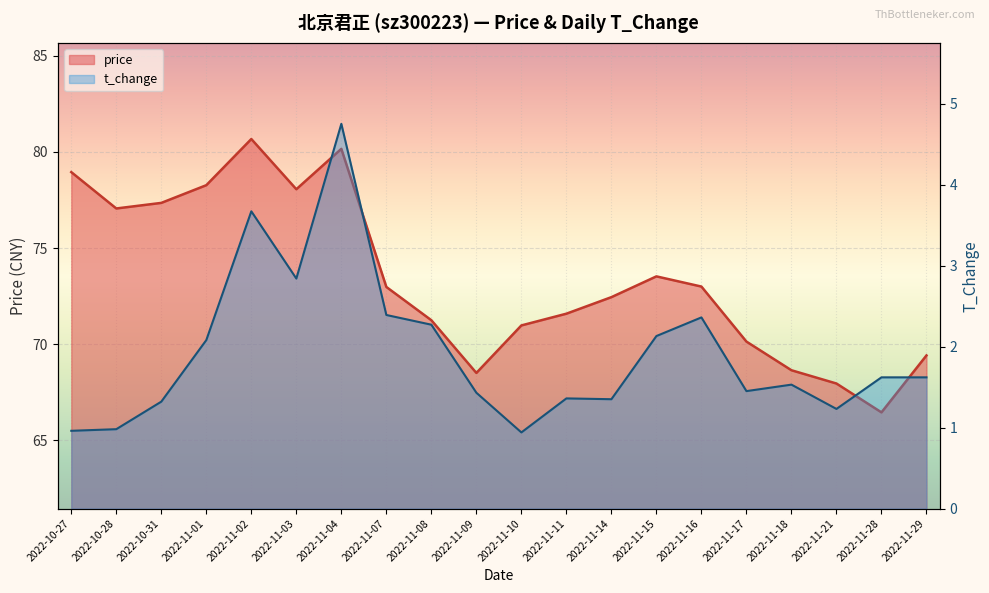

What is the maximum value shown in the chart?

80.7